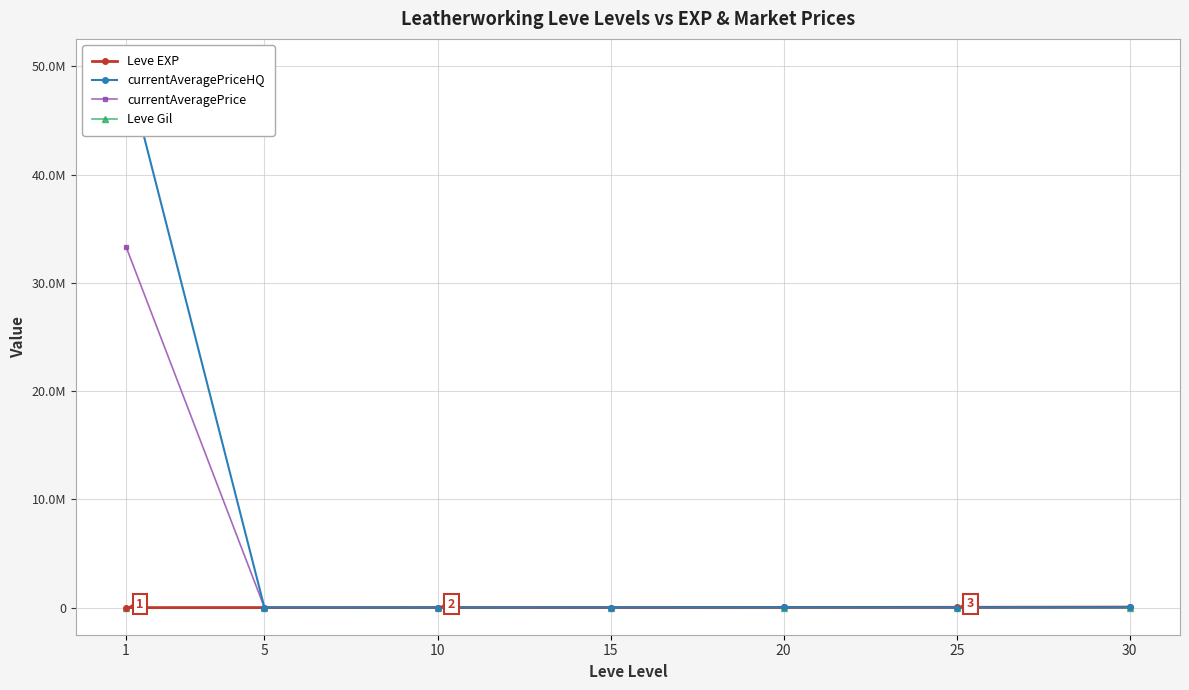

What is the value of the Leve EXP point at the 4th from the left?

10100